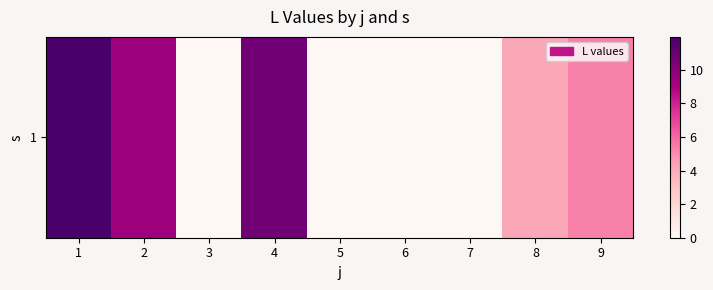

Count the number of categories in the chart.

9